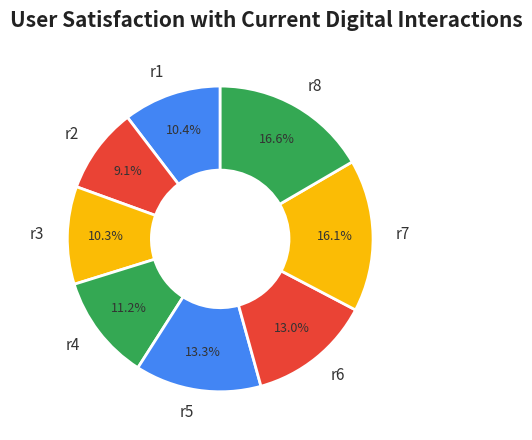

What is the smallest slice in the pie chart?

r2